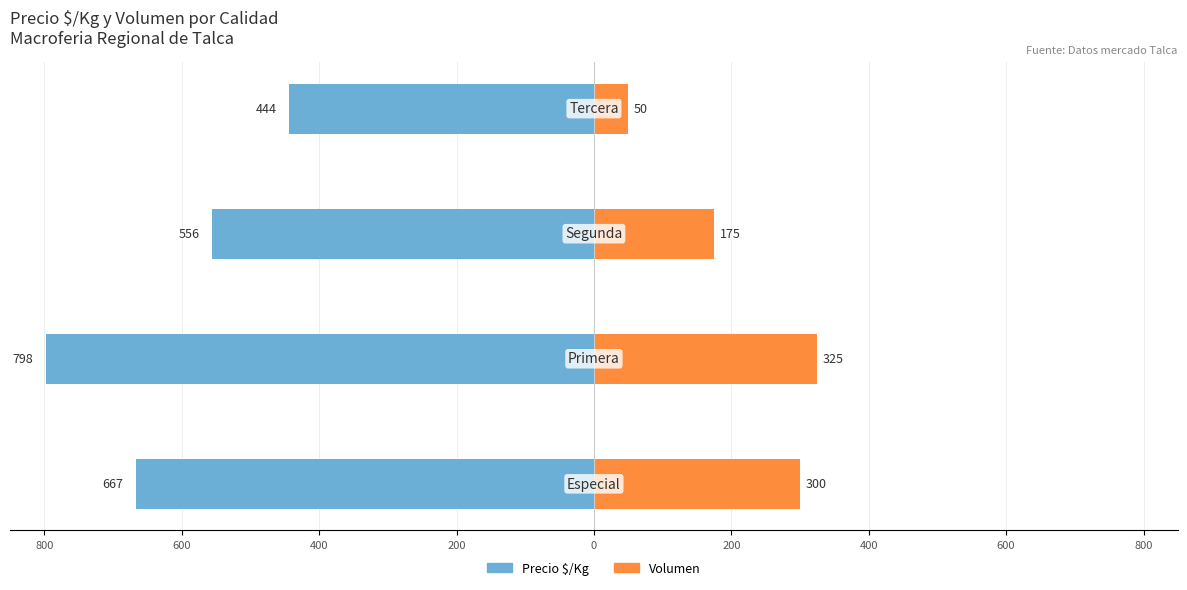

What is the value of the Precio $/Kg bar at the 4th from the left?

-444